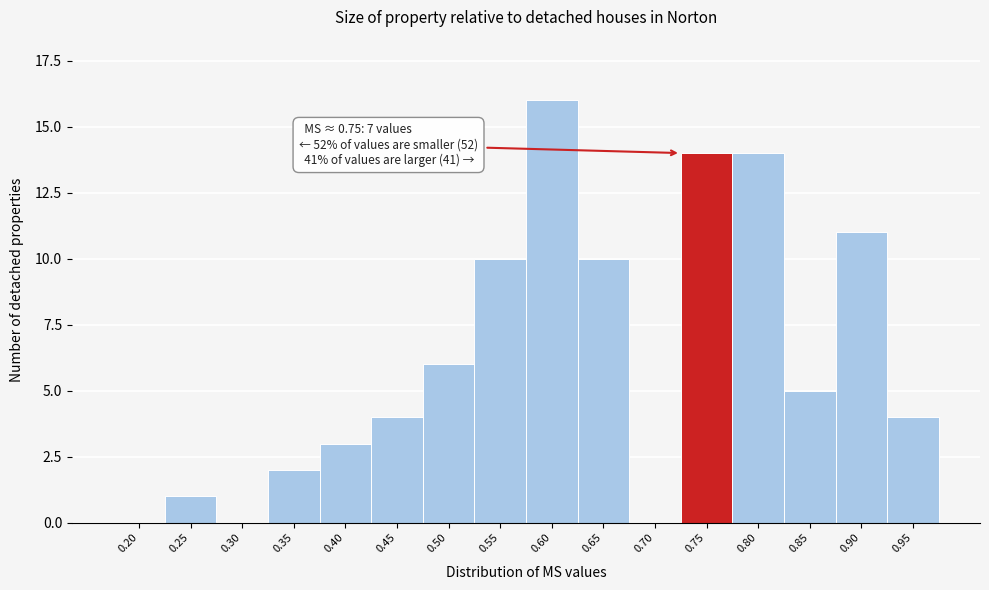

Reading left to right, what are all the values shown in this chart?

0.20=0	0.25=1	0.30=0	0.35=2	0.40=3	0.45=4	0.50=6	0.55=10	0.60=16	0.65=10	0.70=0	0.75=14	0.80=14	0.85=5	0.90=11	0.95=4